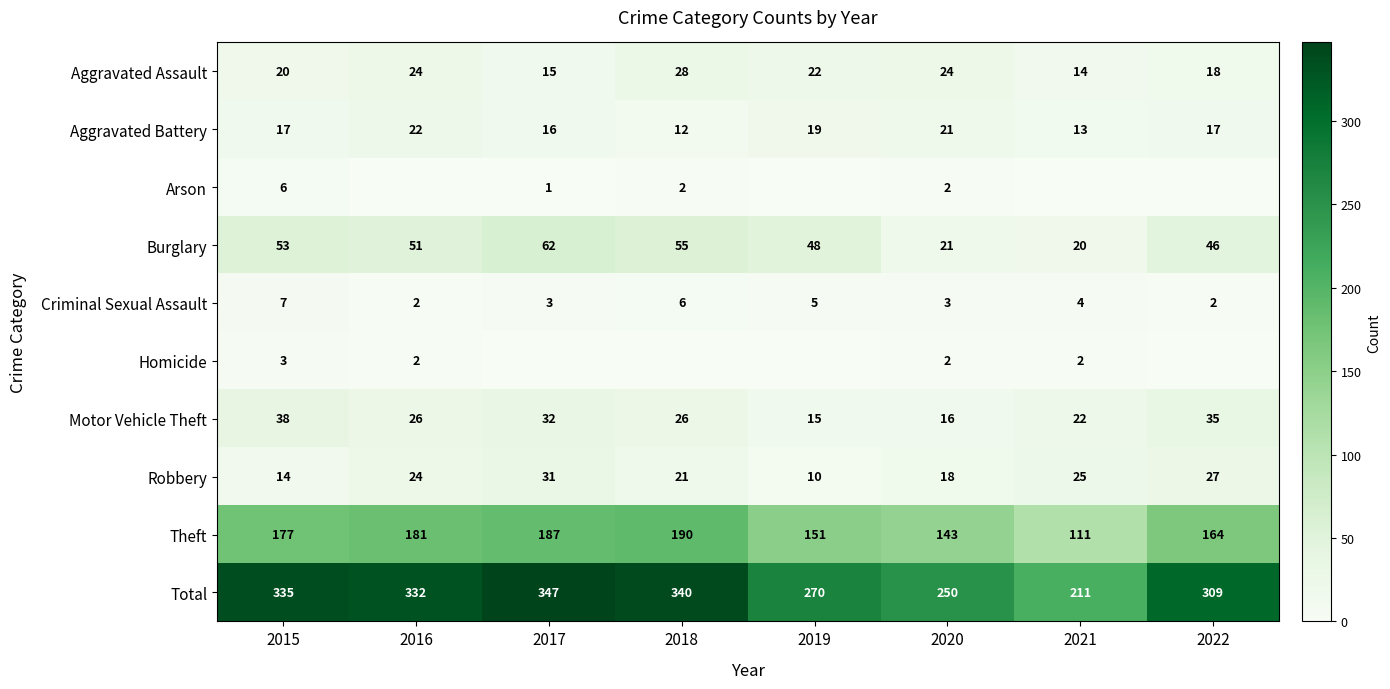

What is the sum of the Total values at 2018 and 2020?

590